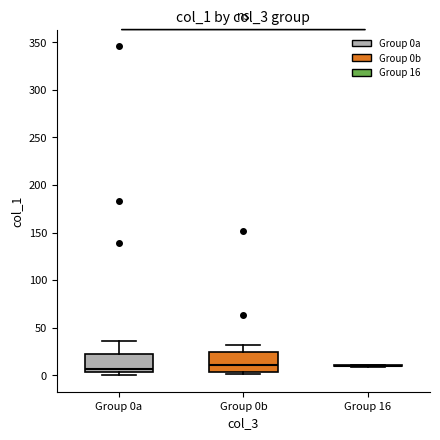

Reading left to right, transcribe this box plot: for each box, give where its median line is, the range the box spans, and where its two whiskers end, as read against the y-axis. The values are not printed on the chart, so give them approximately, as read against the axis.

Group 0a: median 5 (just above the box's lower edge), box 5 to 20, whiskers 0 to 35
Group 0b: median 10, box 5 to 25, whiskers 0 to 30
Group 16: box collapsed to a line at 10, whiskers 10 to 10